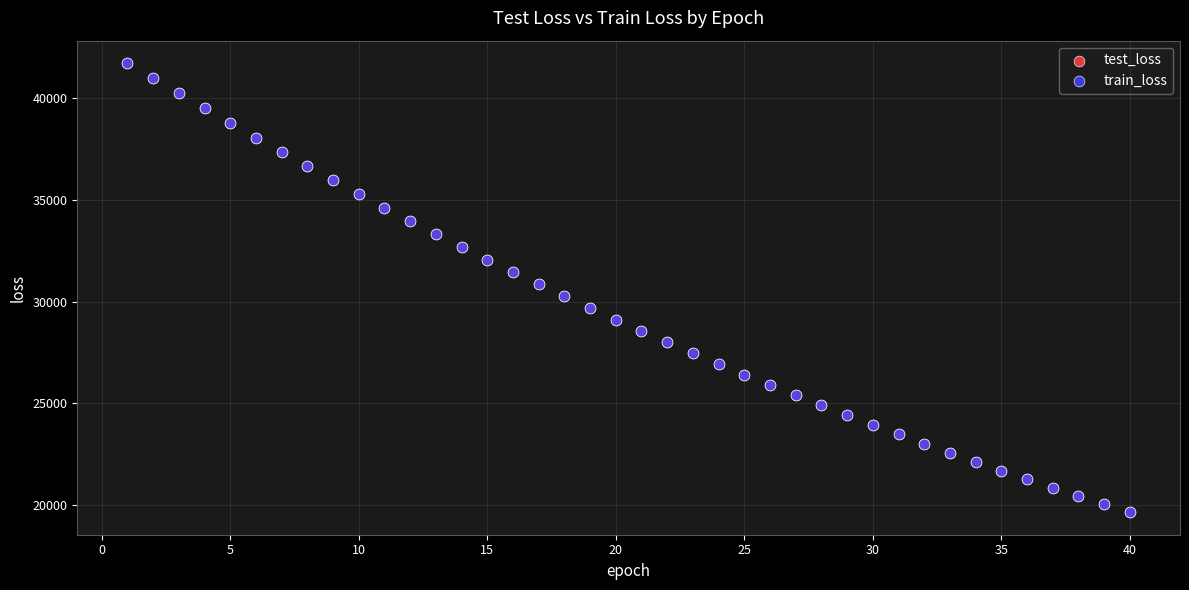

What are all the series names shown in the legend?

test_loss, train_loss